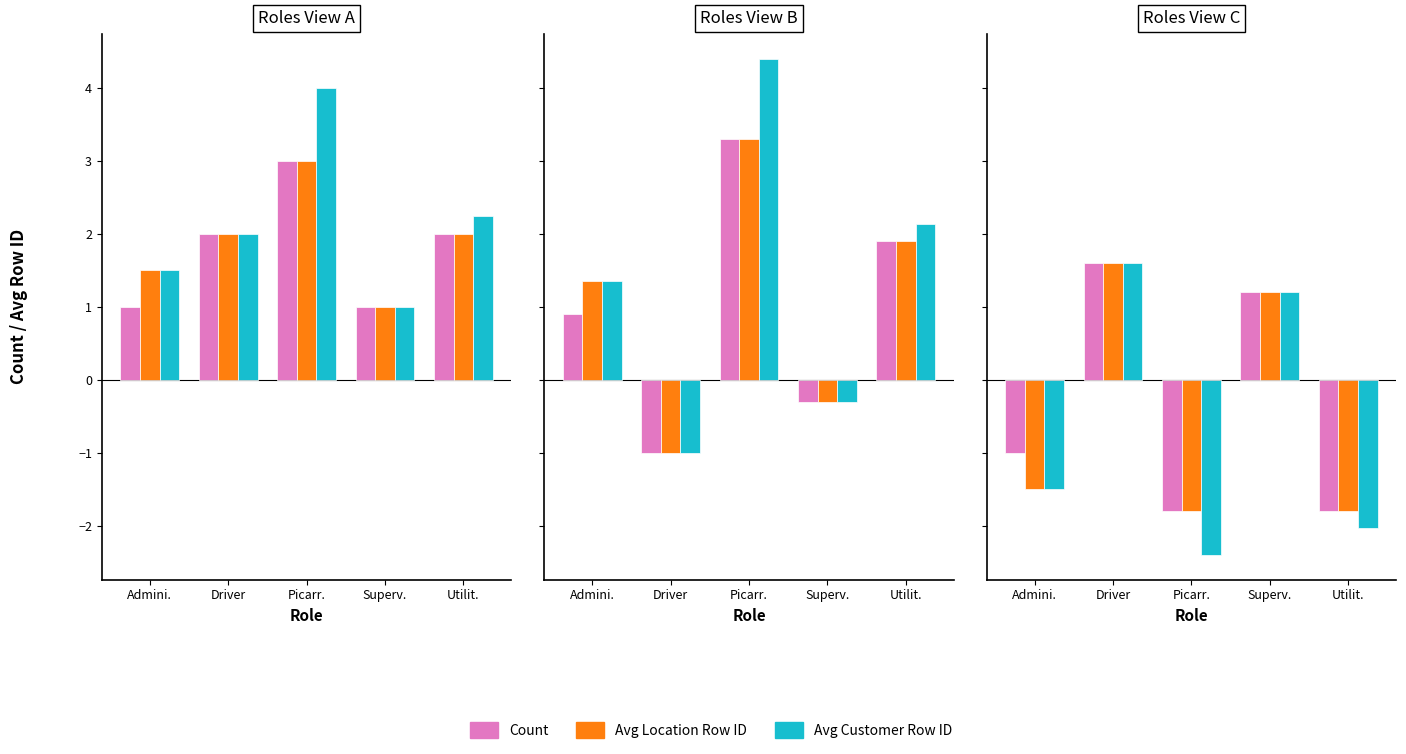

What is the sum of the Count values at Superv. and Driver?

2.8